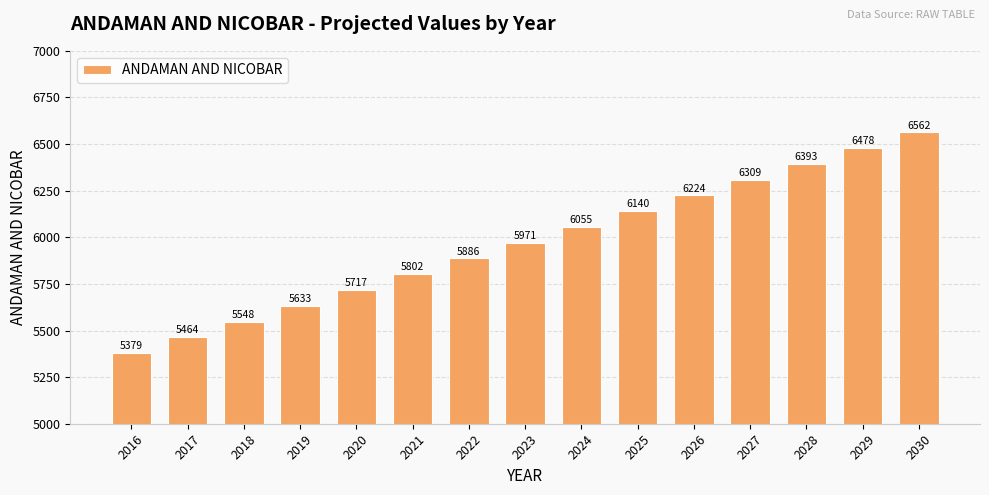

At which category does the chart reach its minimum across all series?

2016